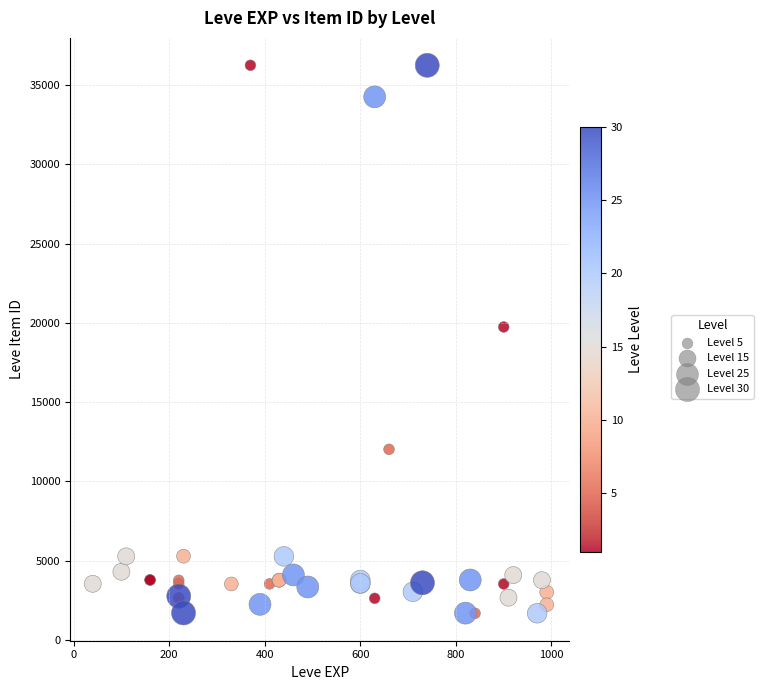

What Y value in the scatter plot is closest to 18967?

19744